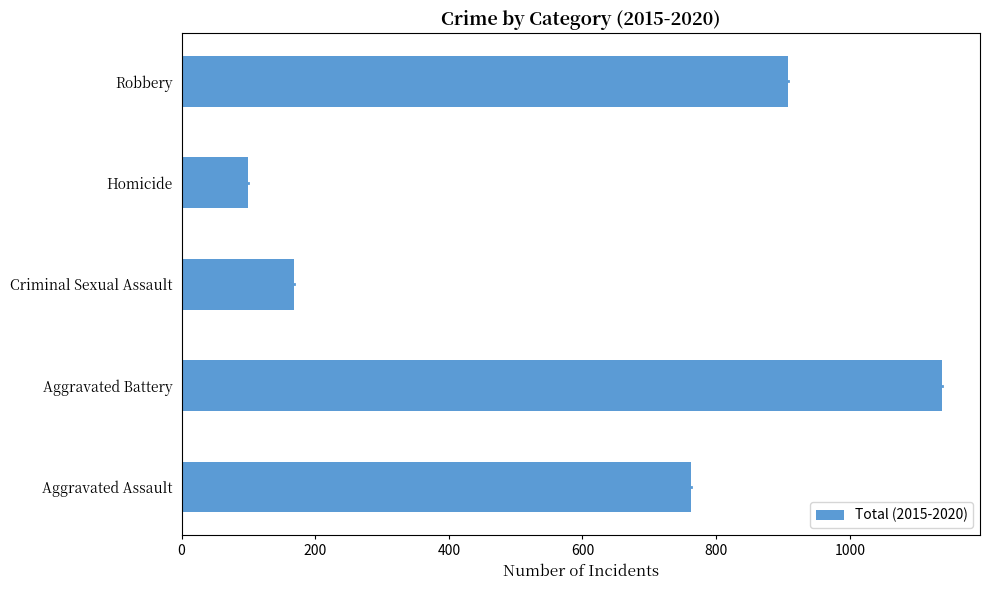

What is the change in value from Aggravated Assault to Robbery?

+144